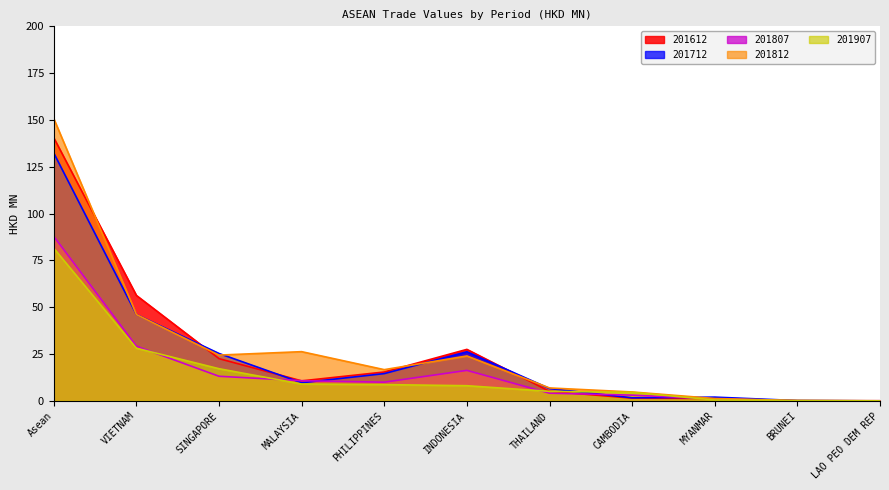

Where is the first local maximum for 201812?

MALAYSIA